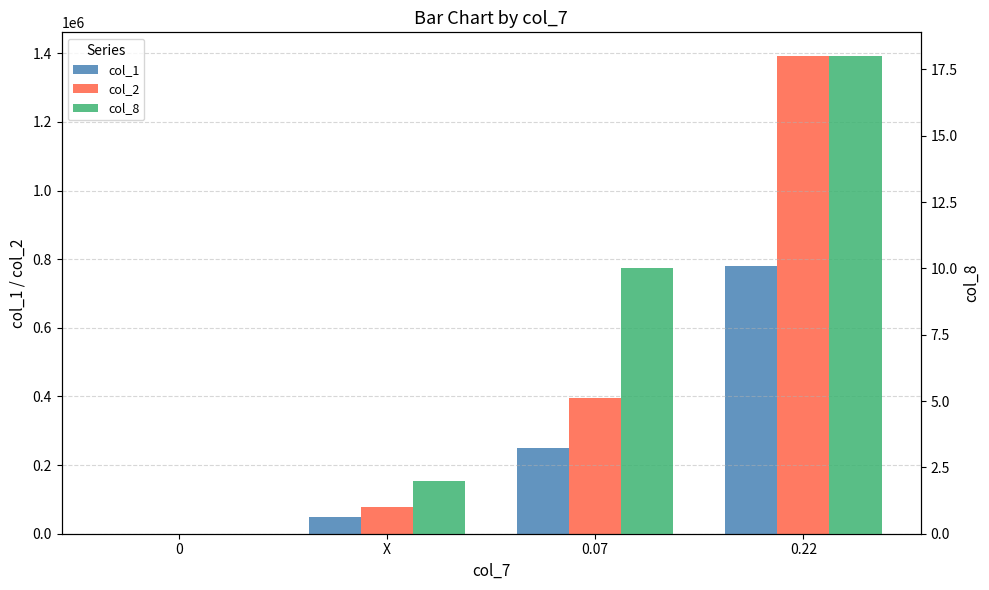

True or false: col_2 has a value of 117191 at X.

False